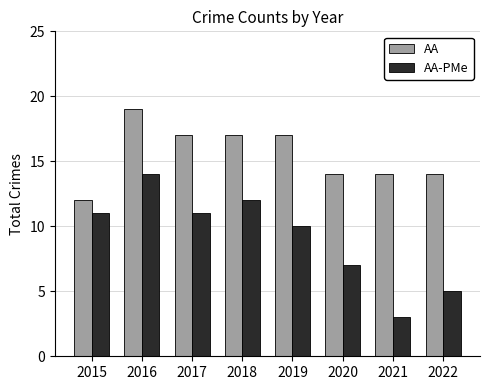

What are all the series names shown in the legend?

AA, AA-PMe